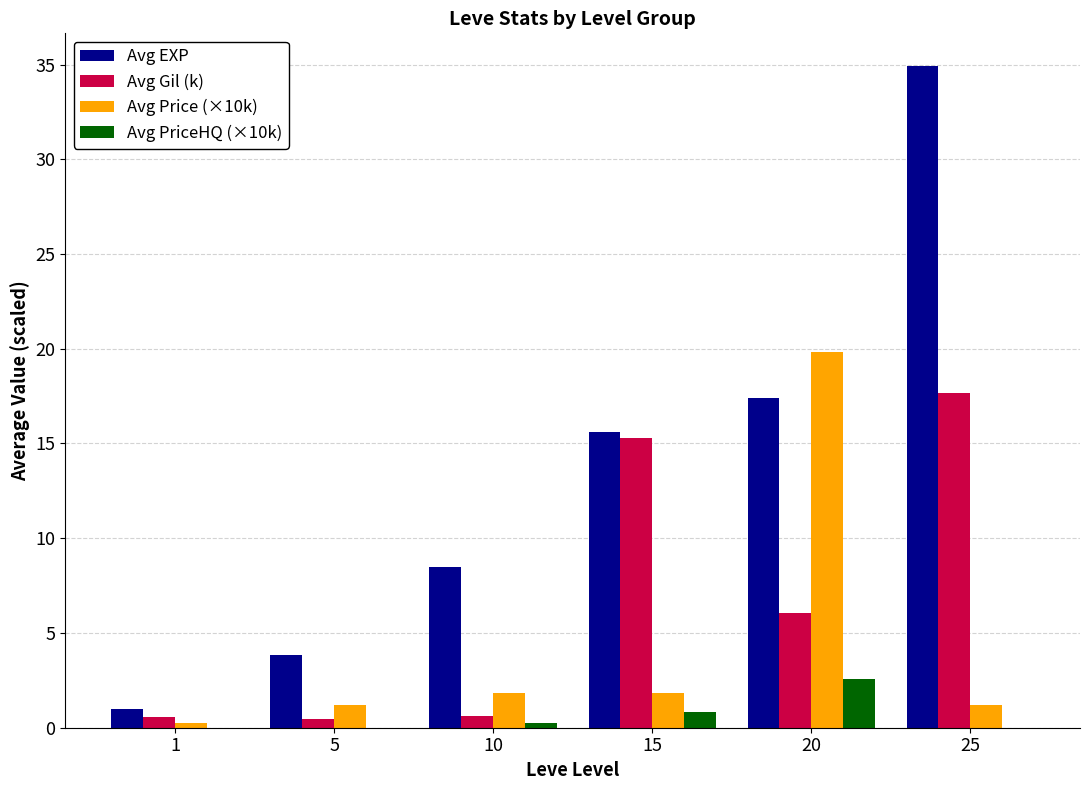

Which series has the largest total across all categories?

Avg EXP